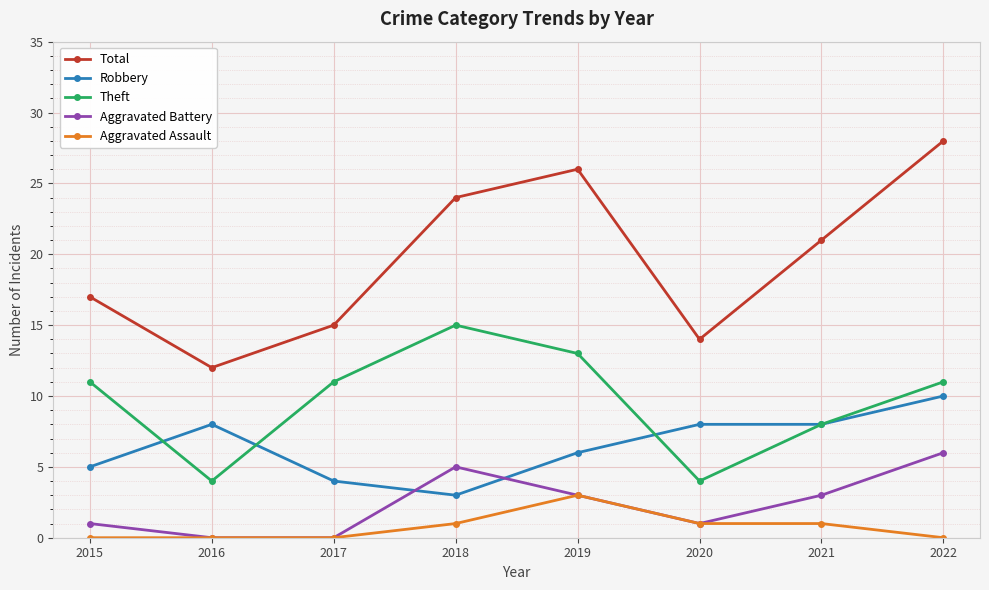

Which series has the largest total across all categories?

Total